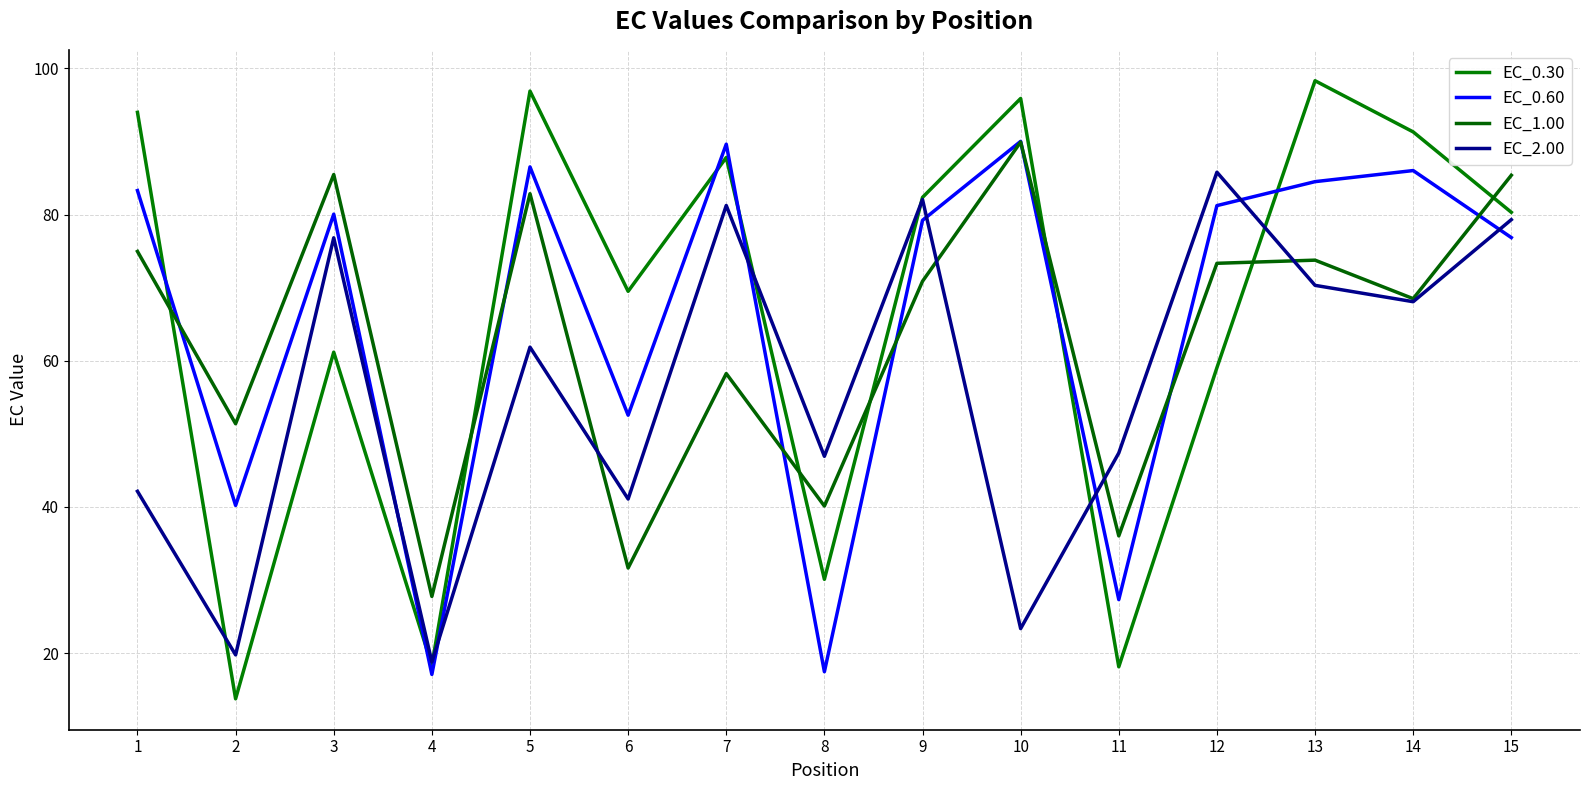

How many interior local peaks does the EC_2.00 series have?

5